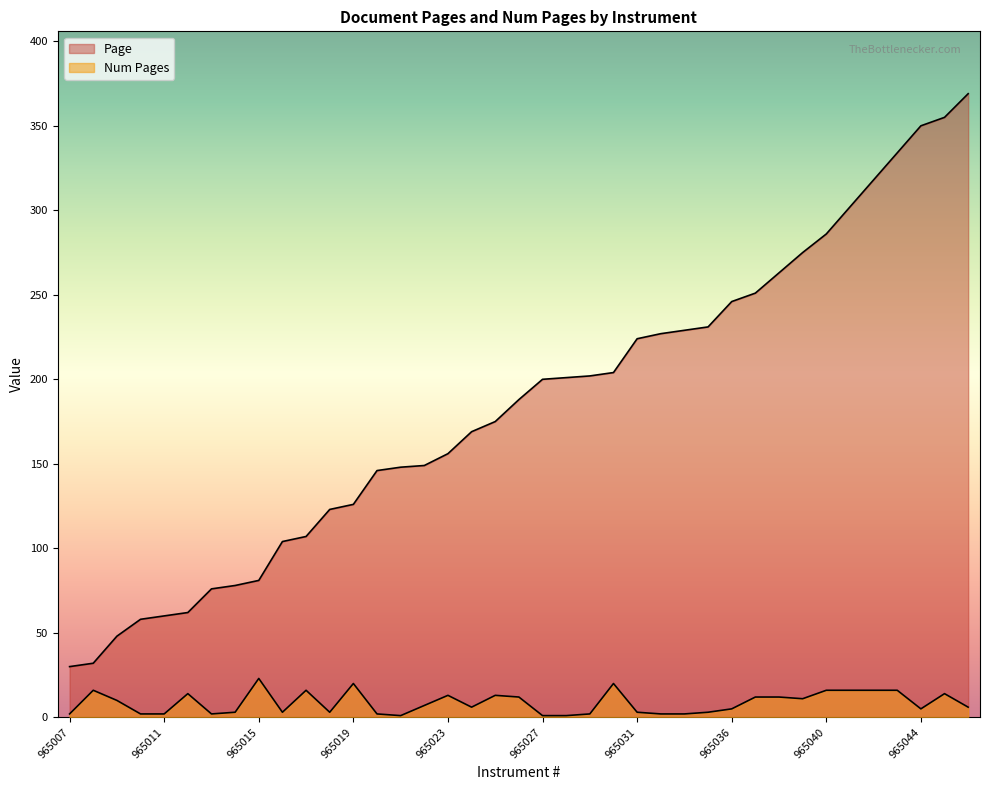

Does the chart have visible grid lines?

No